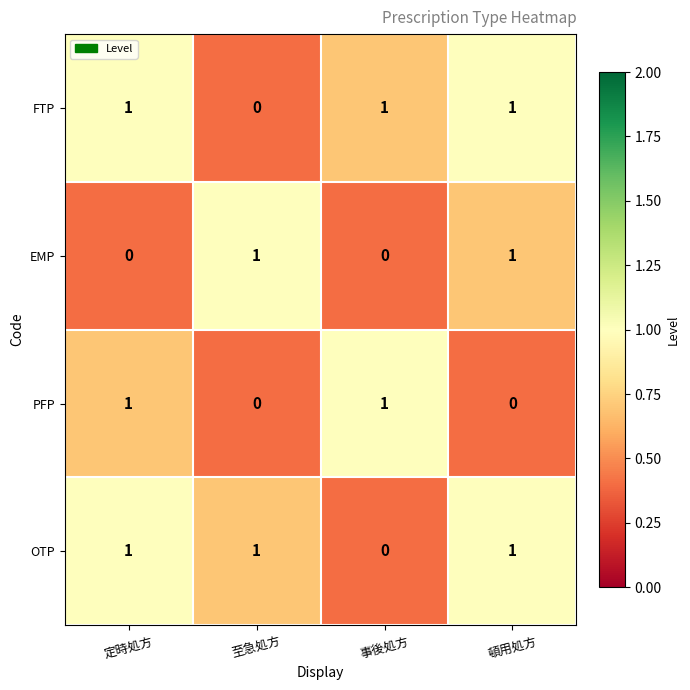

At which label does FTP reach its minimum?

至急処方